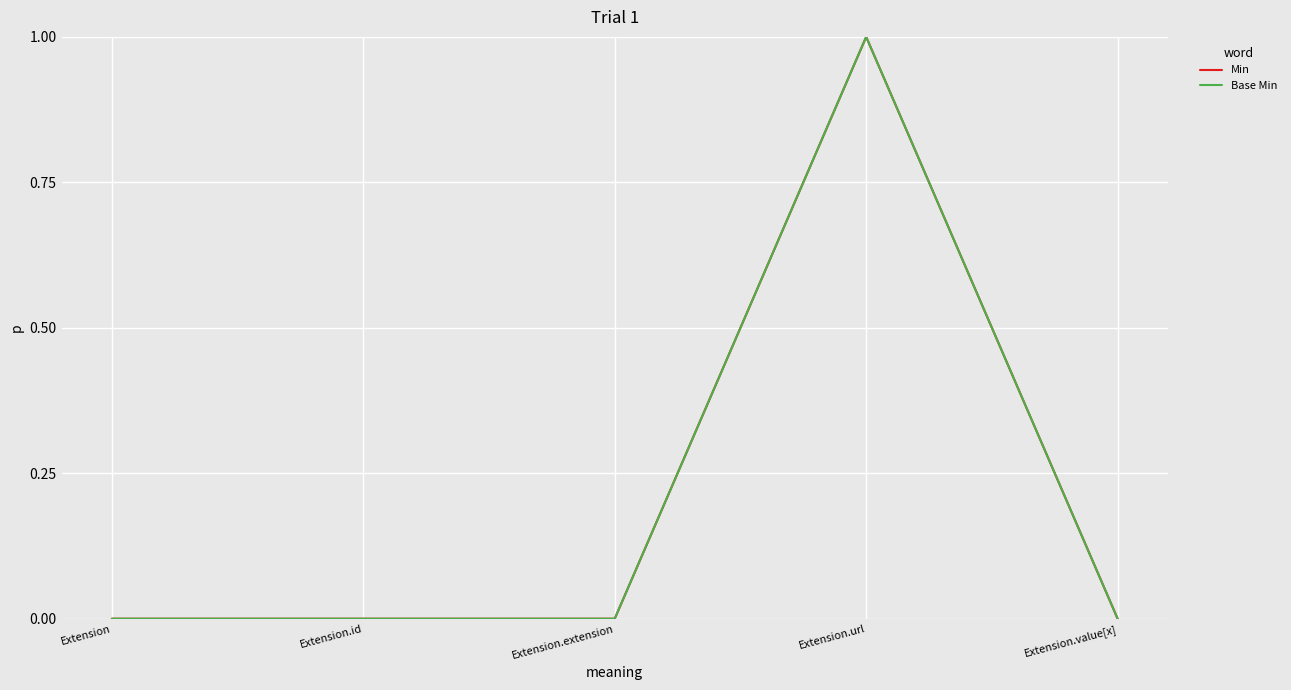

At which category does Min reach its first local peak?

Extension.url